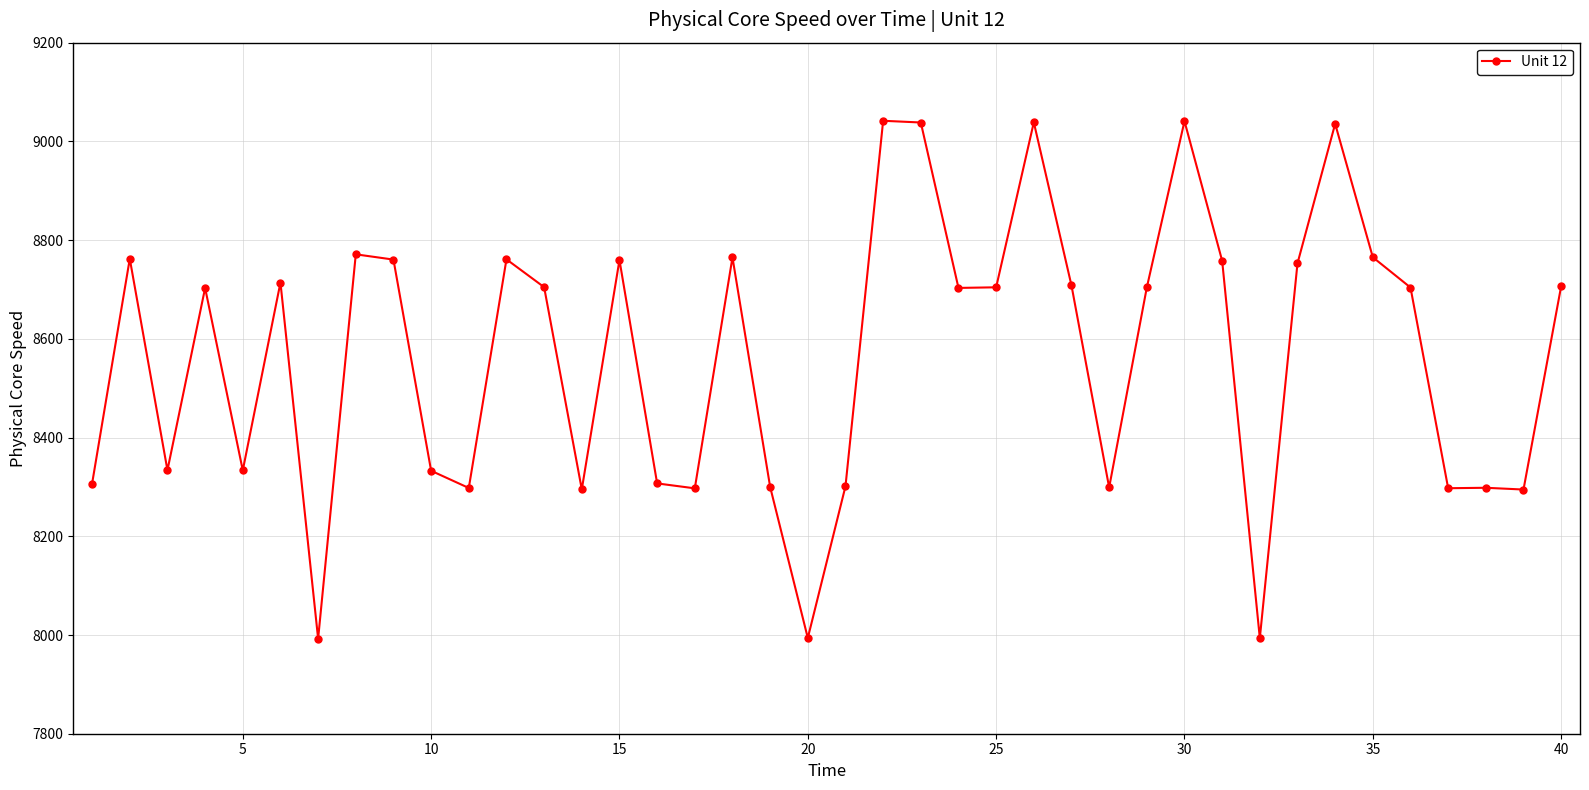

What is the average value?

8566.9